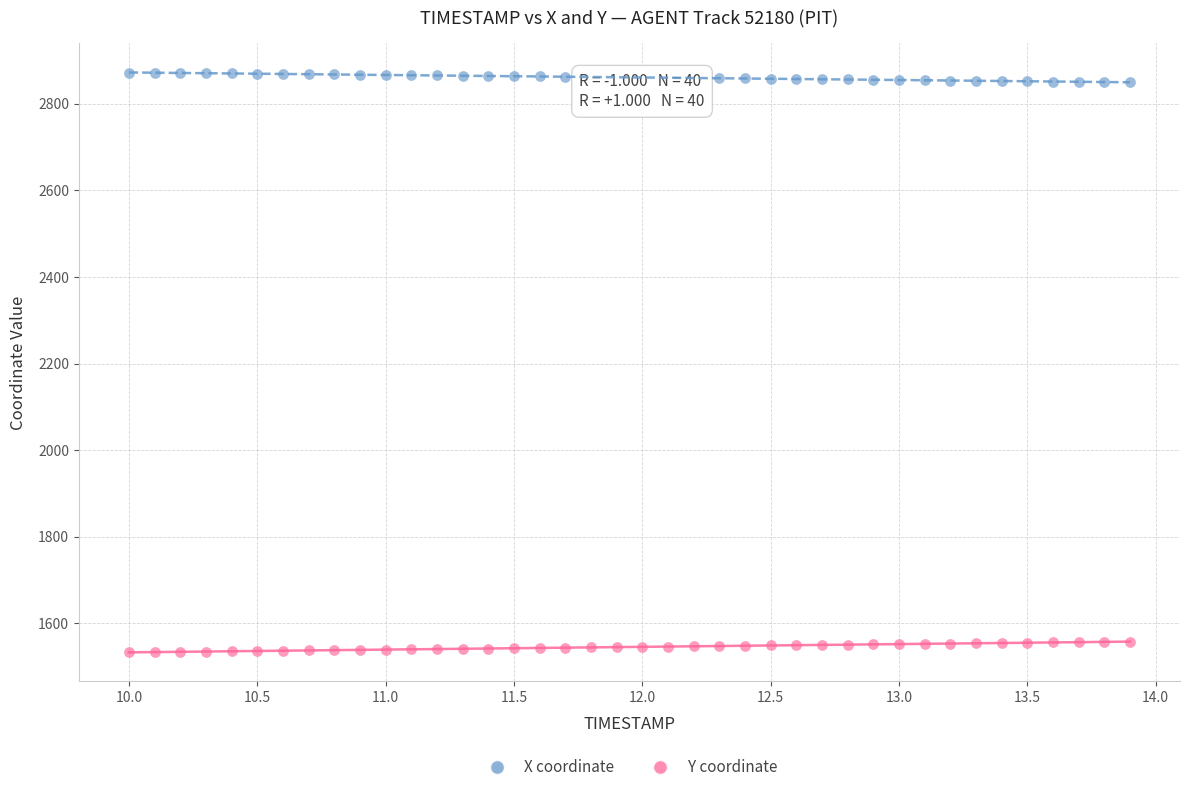

Across all data points, what is the range of X values (max minus min)?

3.9